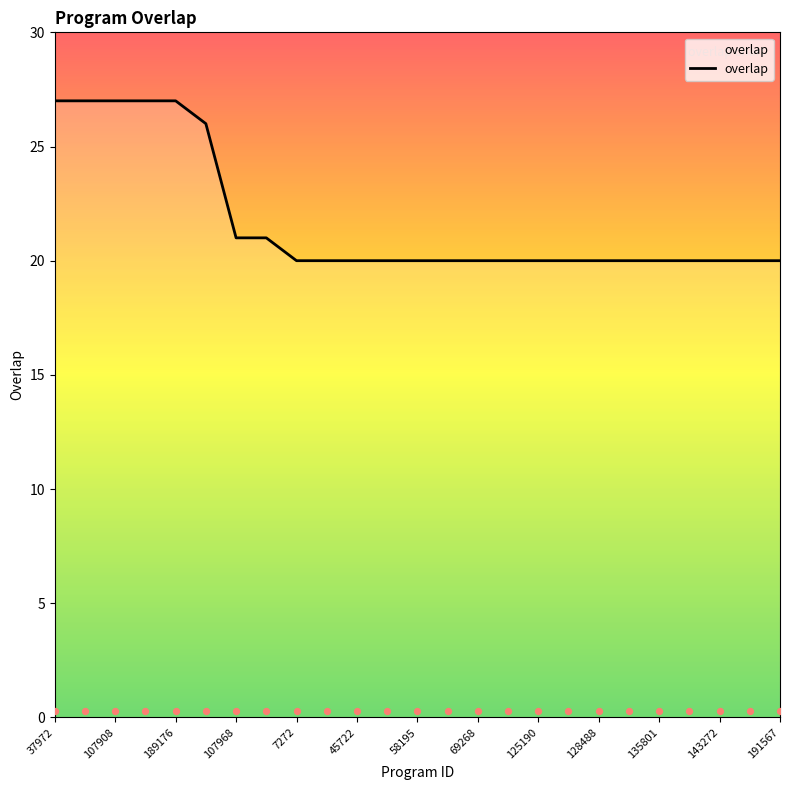

Approximately how many times larger is the value at 156827 compared to 143272?

1.0